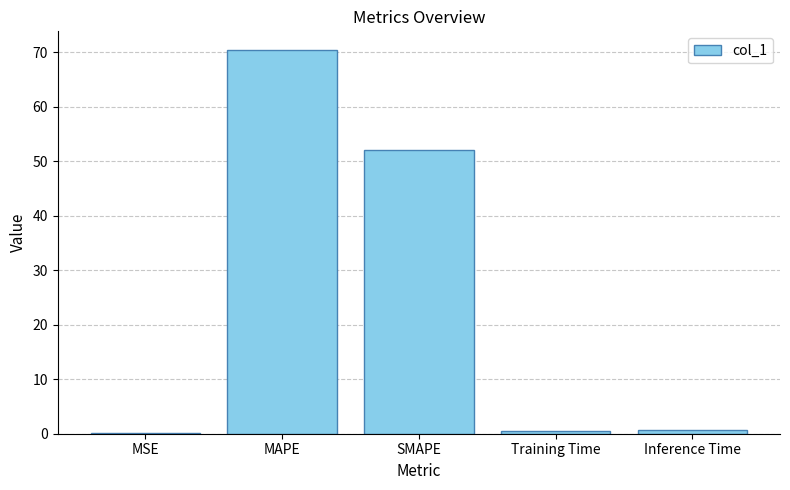

Which category has the highest value across all series?

MAPE